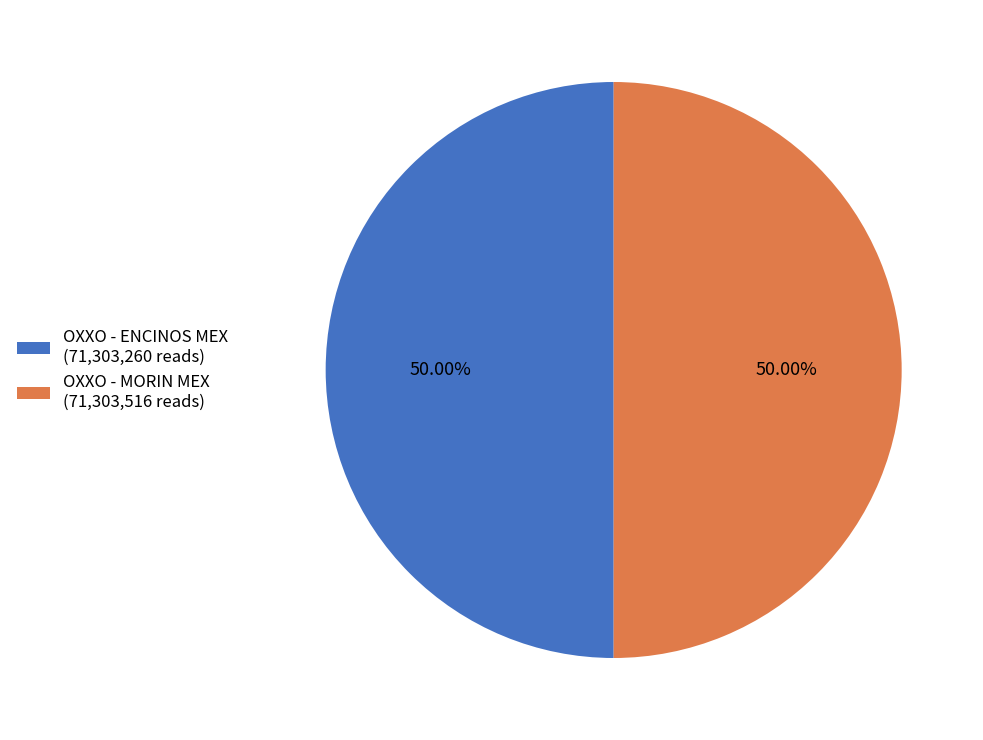

What percentage do OXXO - MORIN MEX and OXXO - ENCINOS MEX together represent?

100.0%